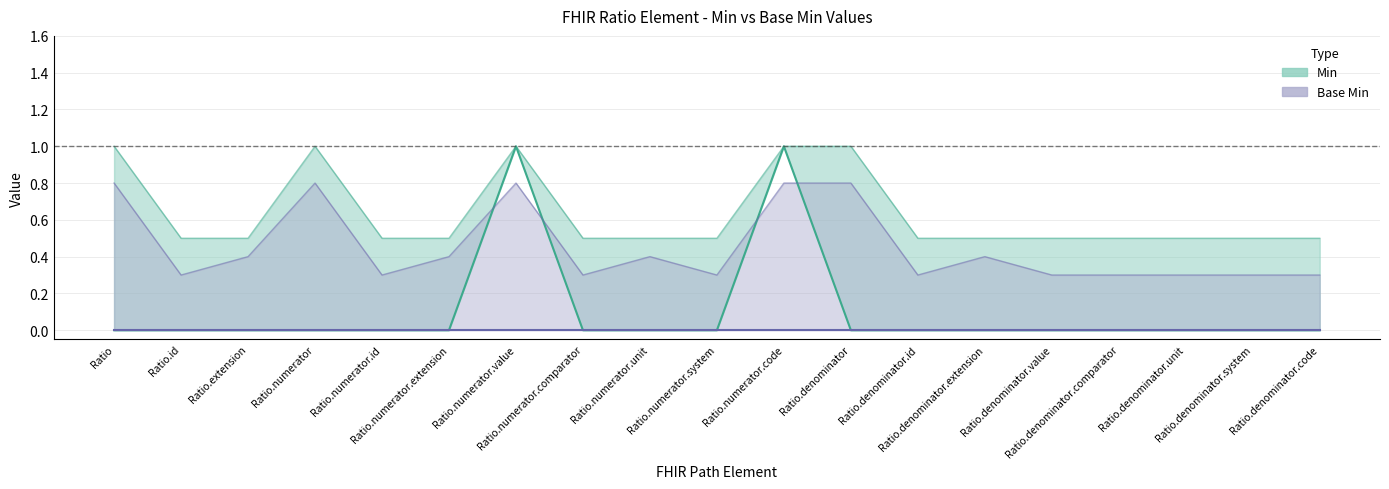

What is the label of the 8th point from the left?

Ratio.numerator.comparator